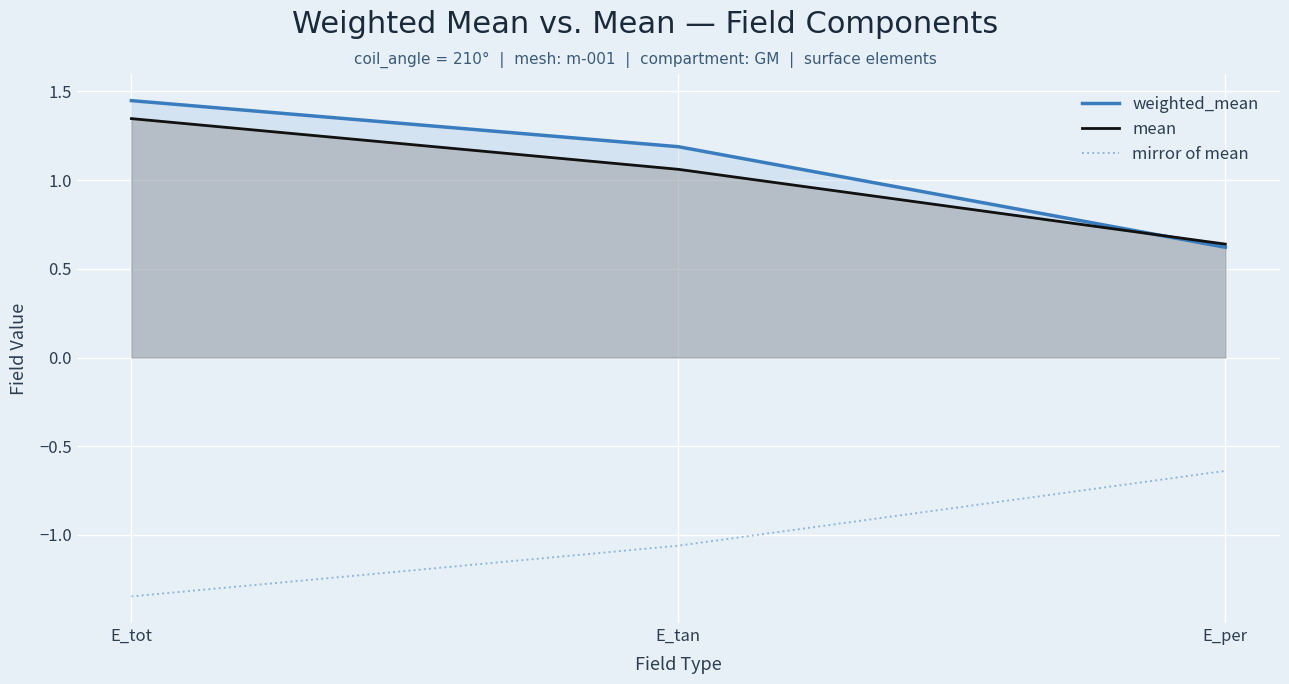

What are all the series names shown in the legend?

weighted_mean, mean, mirror of mean